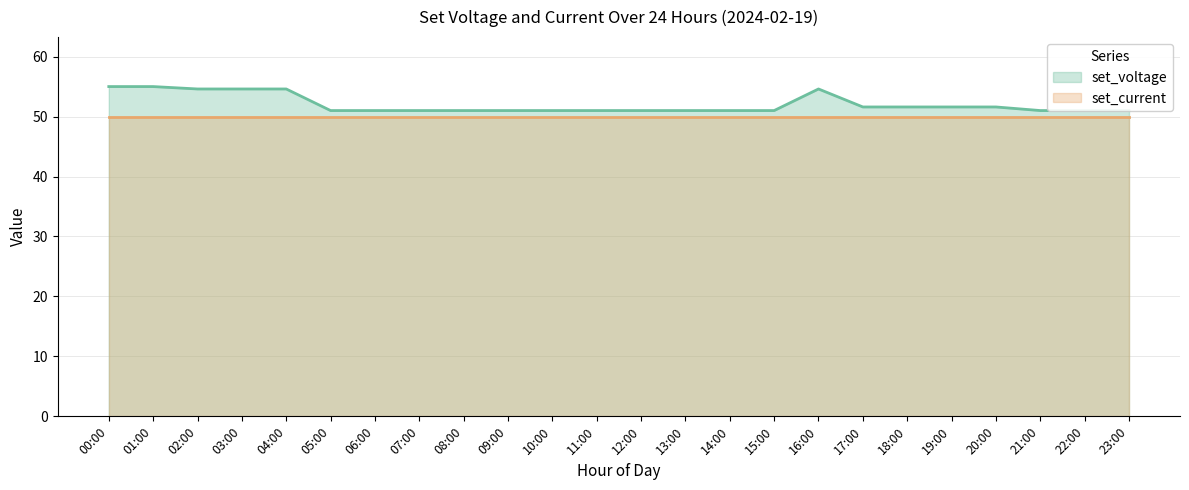

Reading left to right, extract all data points from this chart.

00:00=55.0	01:00=55.0	02:00=54.6	03:00=54.6	04:00=54.6	05:00=51.0	06:00=51.0	07:00=51.0	08:00=51.0	09:00=51.0	10:00=51.0	11:00=51.0	12:00=51.0	13:00=51.0	14:00=51.0	15:00=51.0	16:00=54.6	17:00=51.6	18:00=51.6	19:00=51.6	20:00=51.6	21:00=51.0	22:00=51.0	23:00=51.0